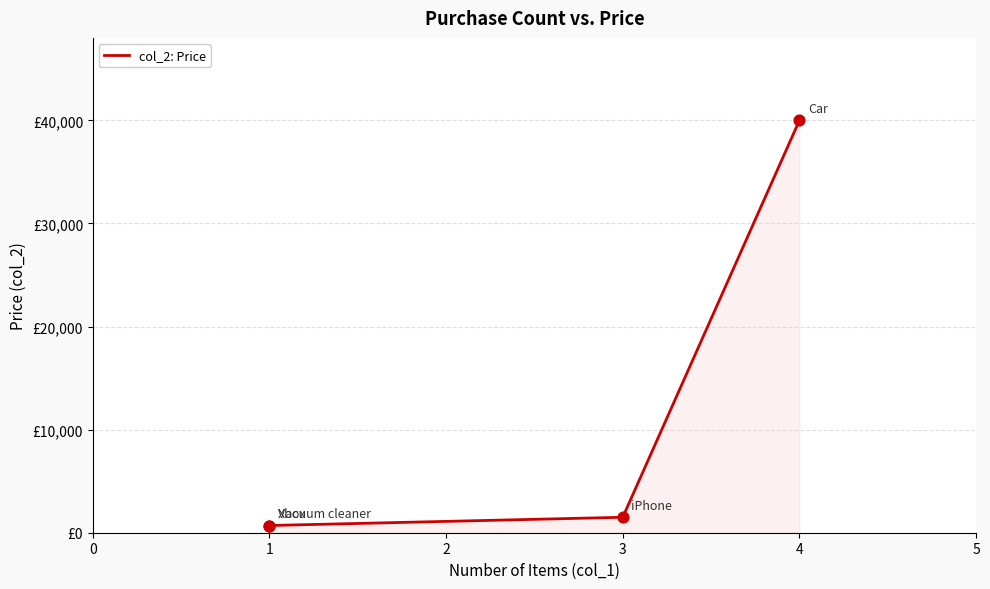

What is the change in value from 1 to 3?

+800